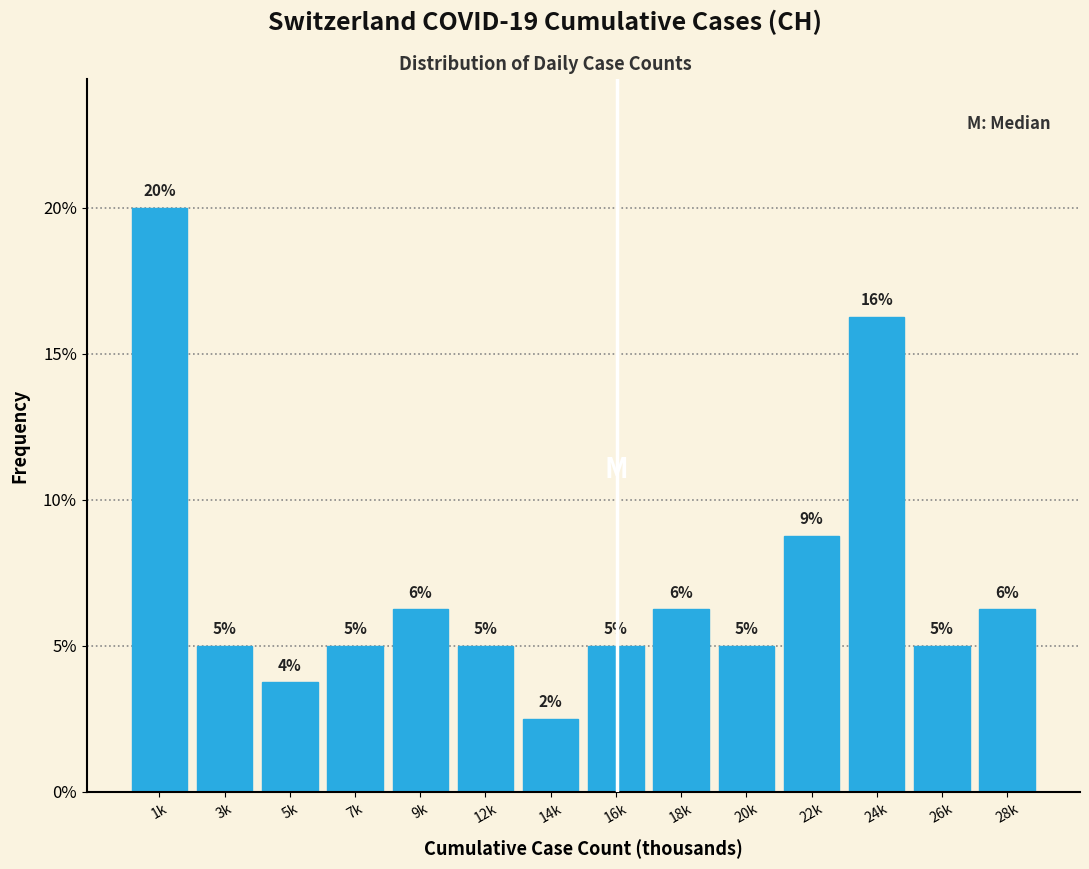

Between 5k and 3k, which is larger?

3k